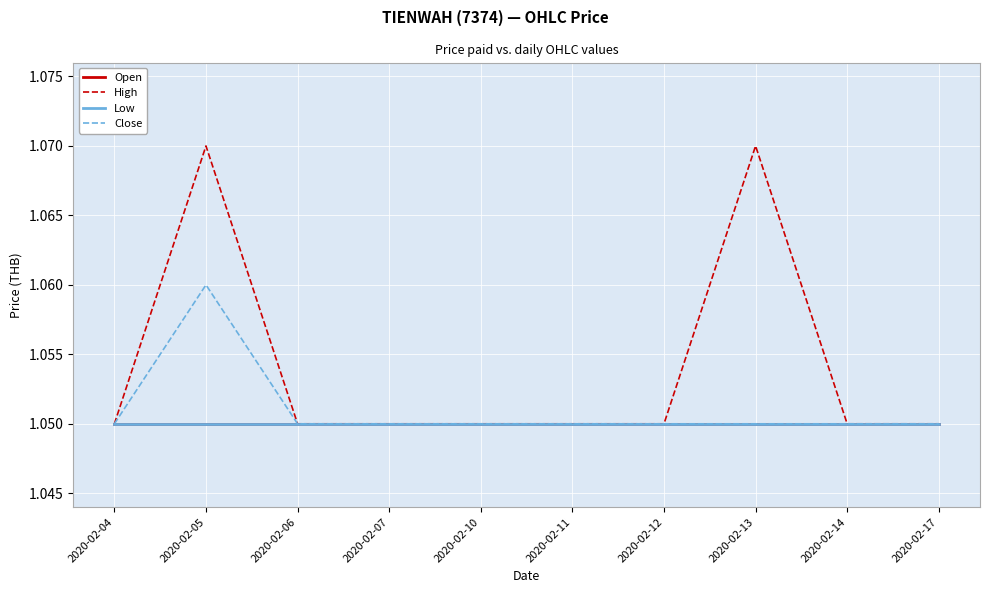

Is this an area chart (filled region under the line)?

No